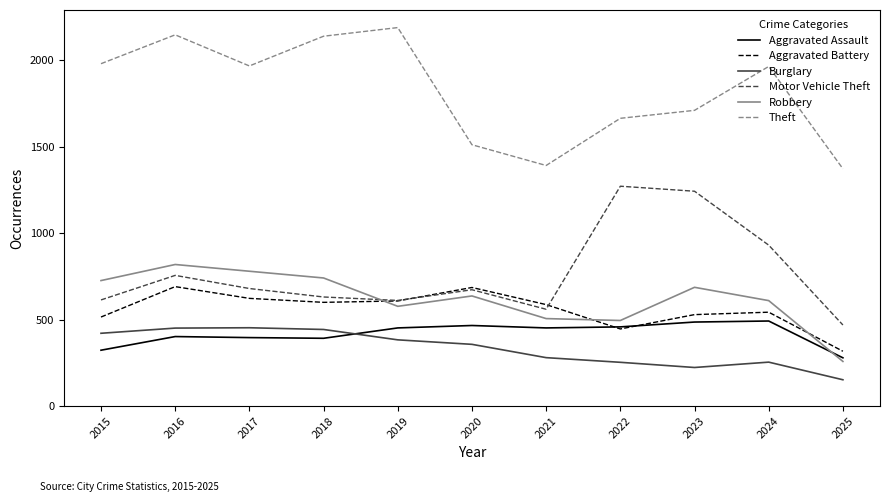

Which series has the largest total across all categories?

Theft